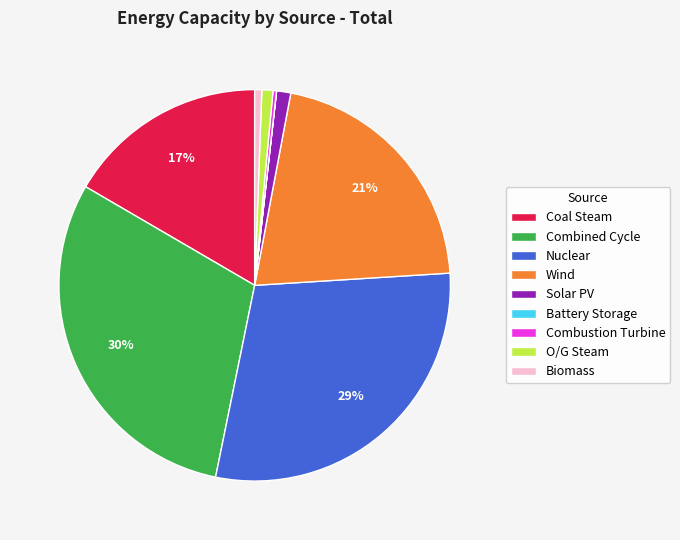

To the nearest percent, what portion does Combined Cycle represent?

30%